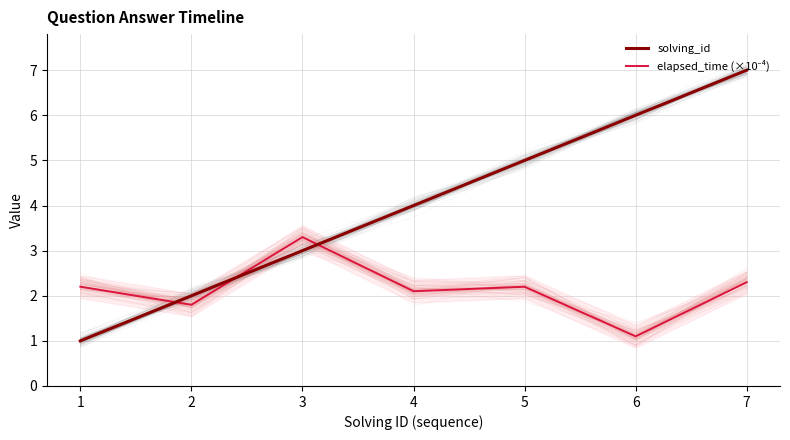

What is the maximum value for solving_id?

7.0